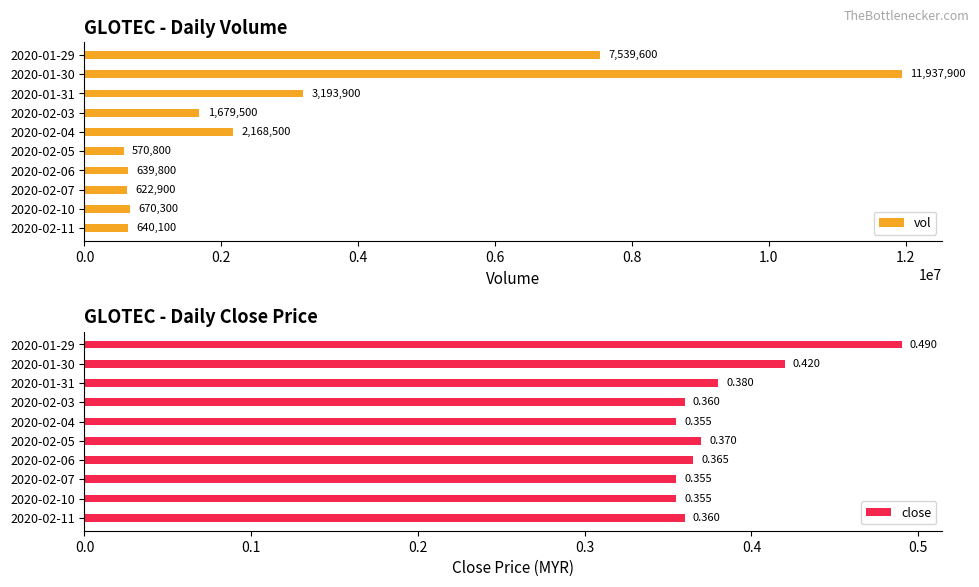

List the series in order of their peak value, lowest first.

close, vol